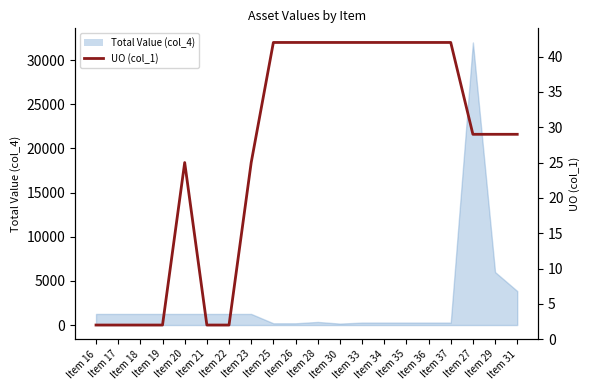

Approximately how many times larger is the value at Item 26 compared to Item 18?

21.0